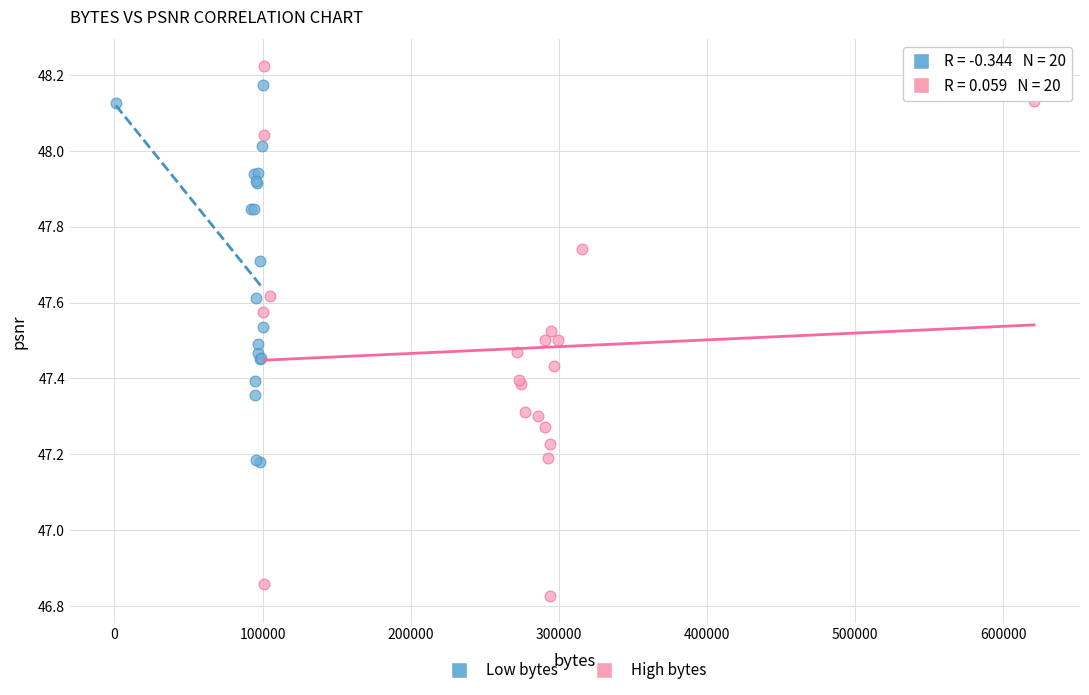

Which series has the largest Y range (max minus min)?

High bytes